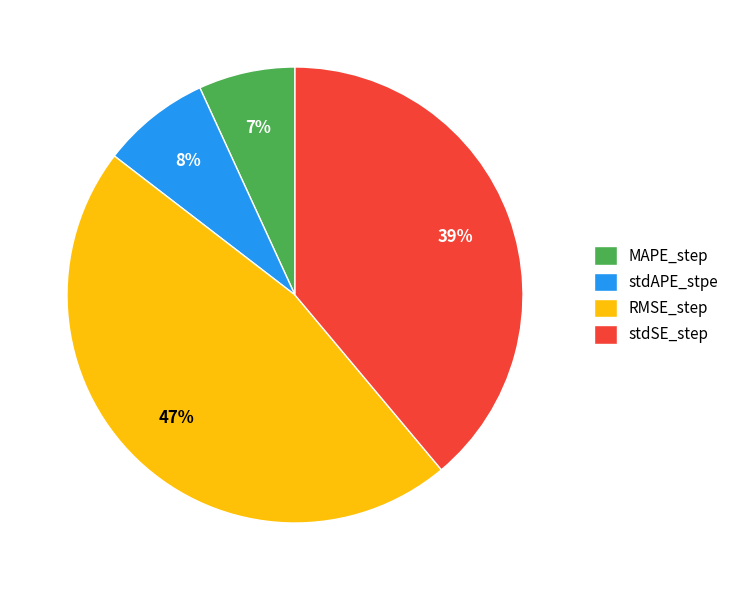

What is the largest slice in the pie chart?

RMSE_step